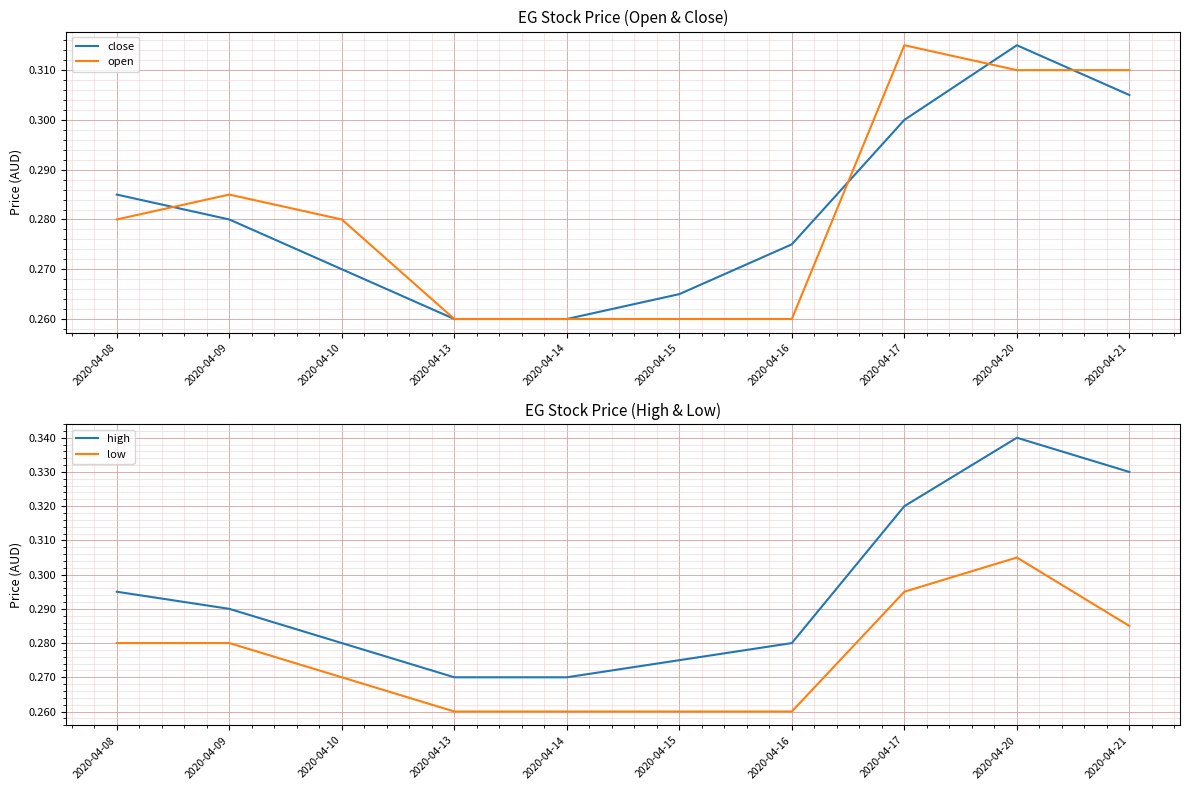

True or false: high and open intersect in this chart.

False